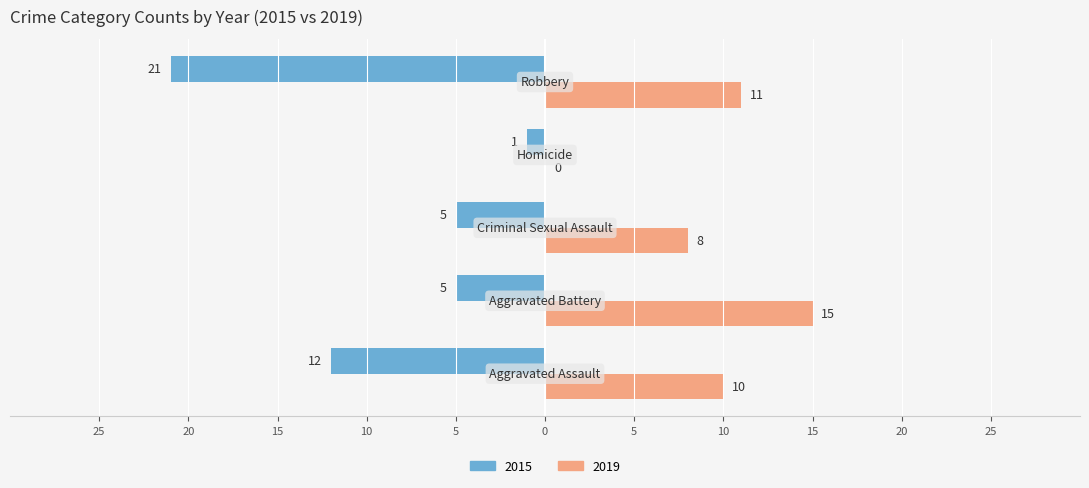

What are all the series names shown in the legend?

2015, 2019